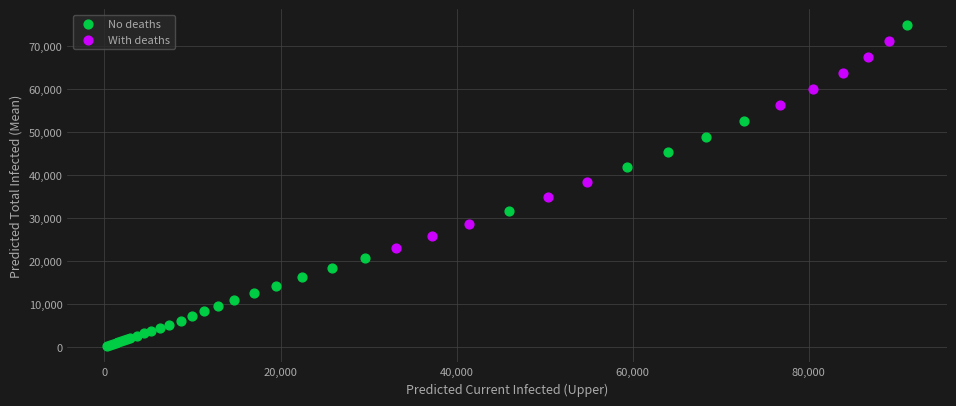

Which series contains the highest Y value?

No deaths